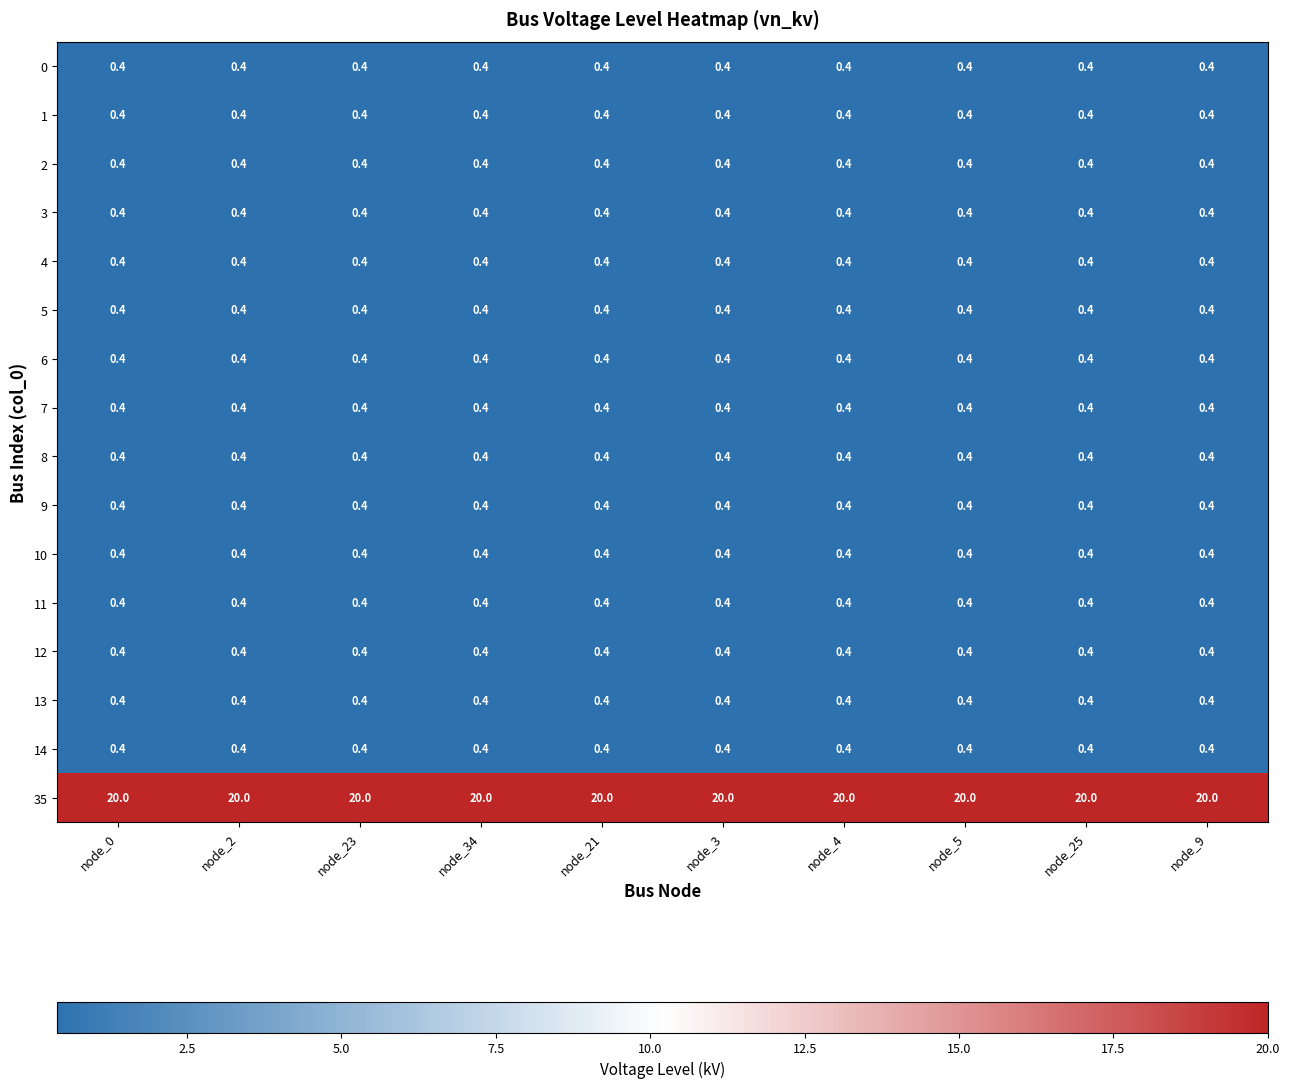

Which series has the largest total across all categories?

35